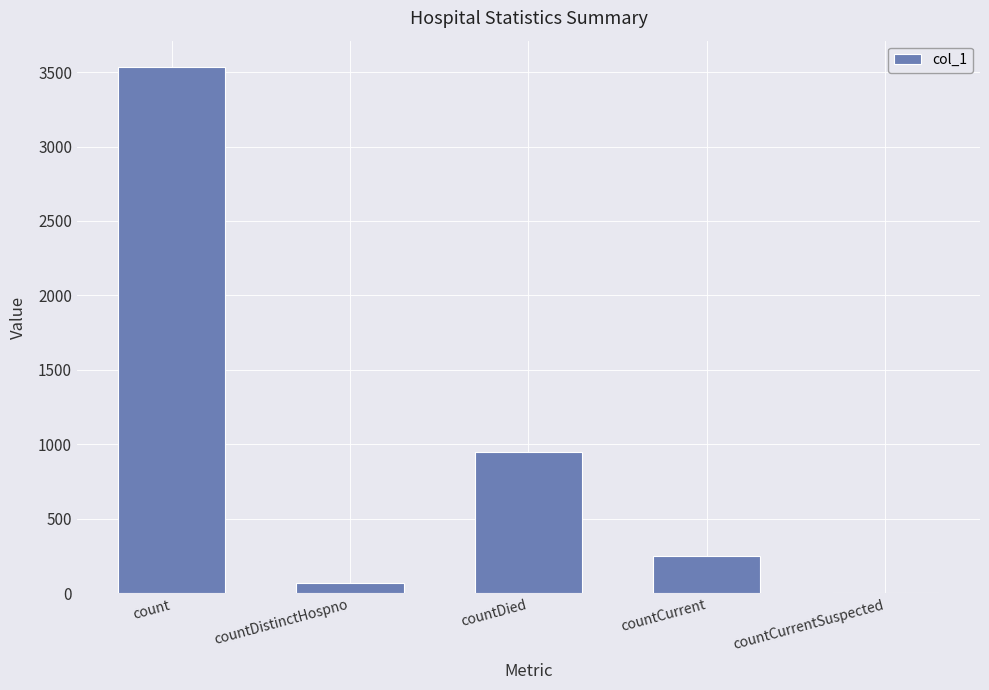

Where is the data nearest to the value 1767?

countDied